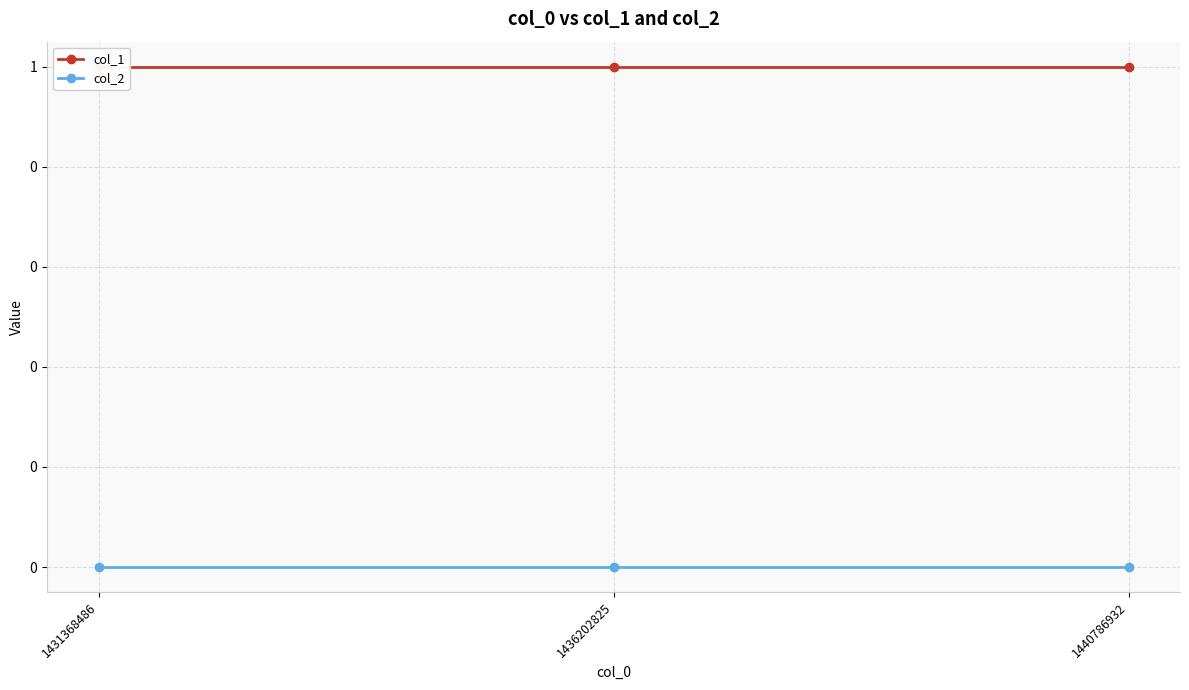

Reading right to left, transcribe all the data shown in this chart.

col_1: 1	1	1
col_2: 0	0	0